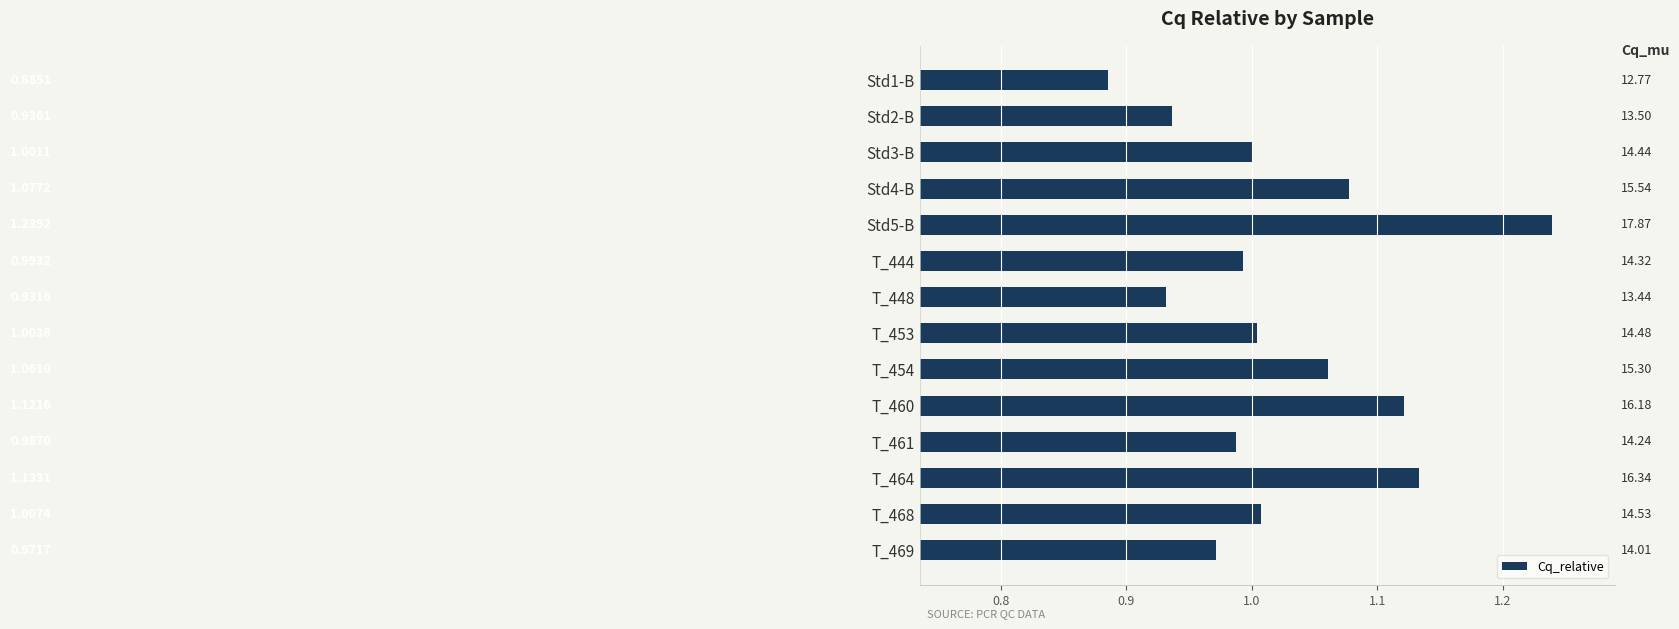

Count the number of values greater than 1.

8